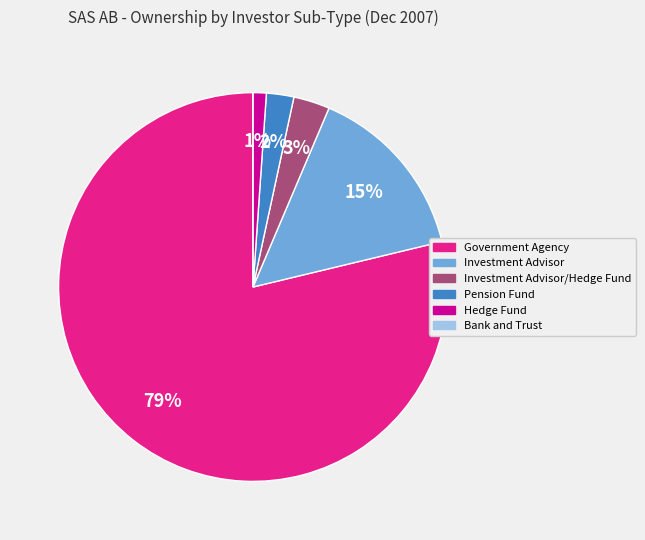

To the nearest percent, what percentage of the pie is Investment Advisor?

15%